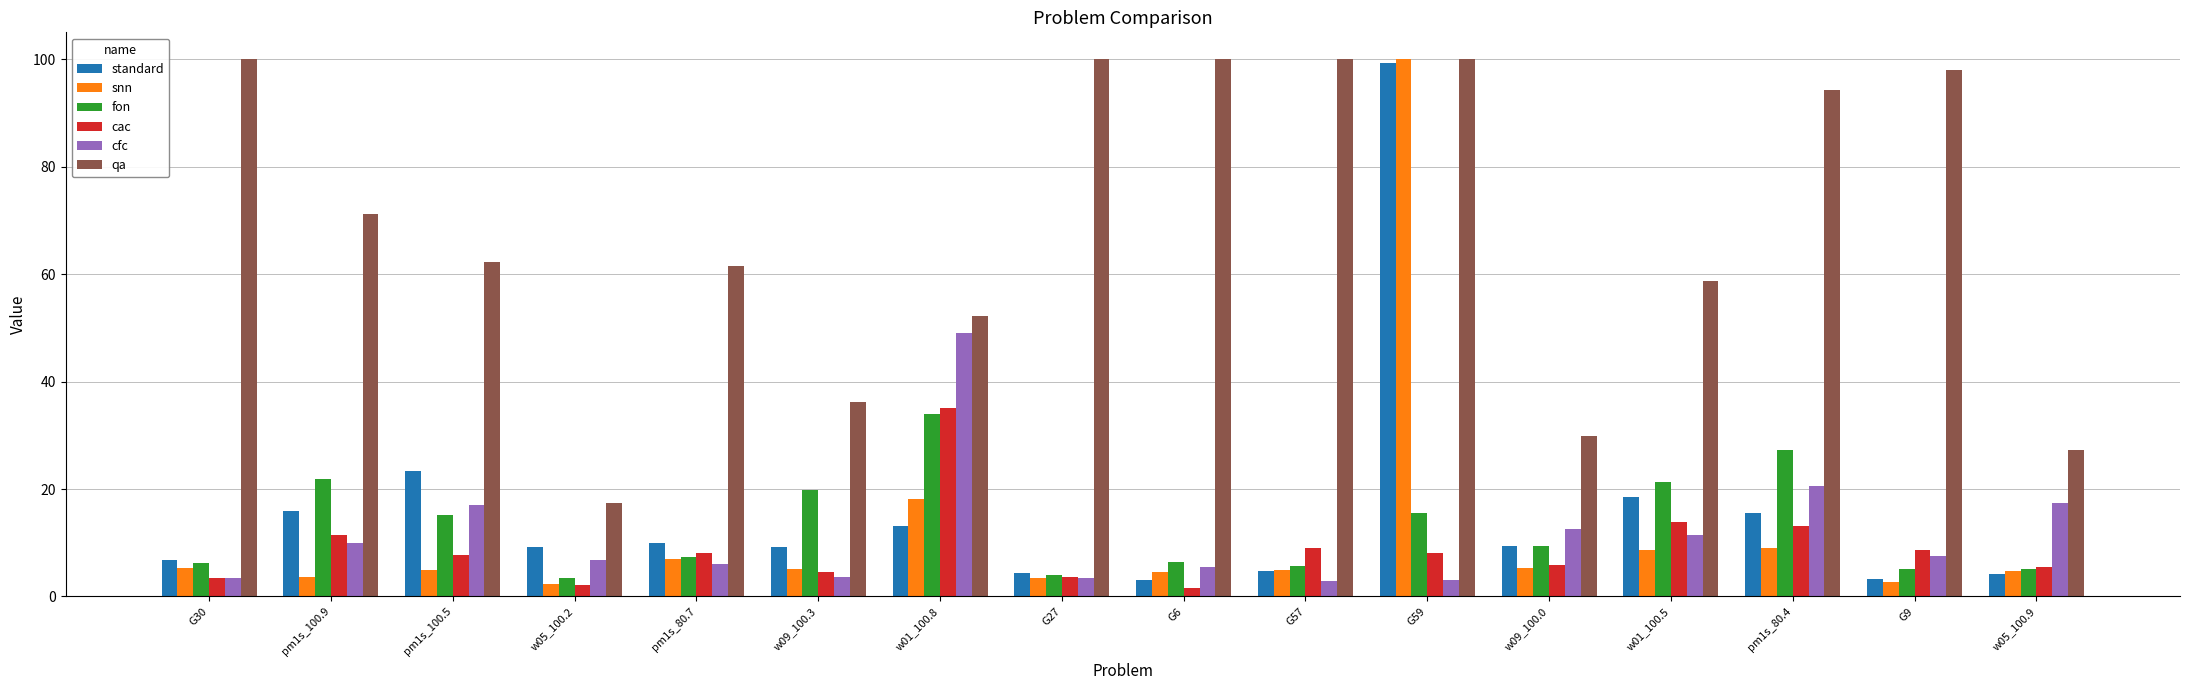

What is the difference between the second highest and second lowest values in the cfc series?

17.5